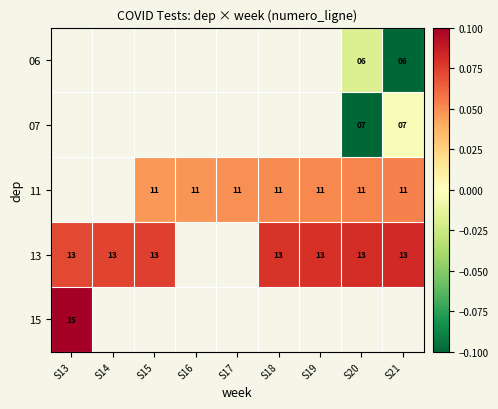

At which label is 15 closest to 0?

S13